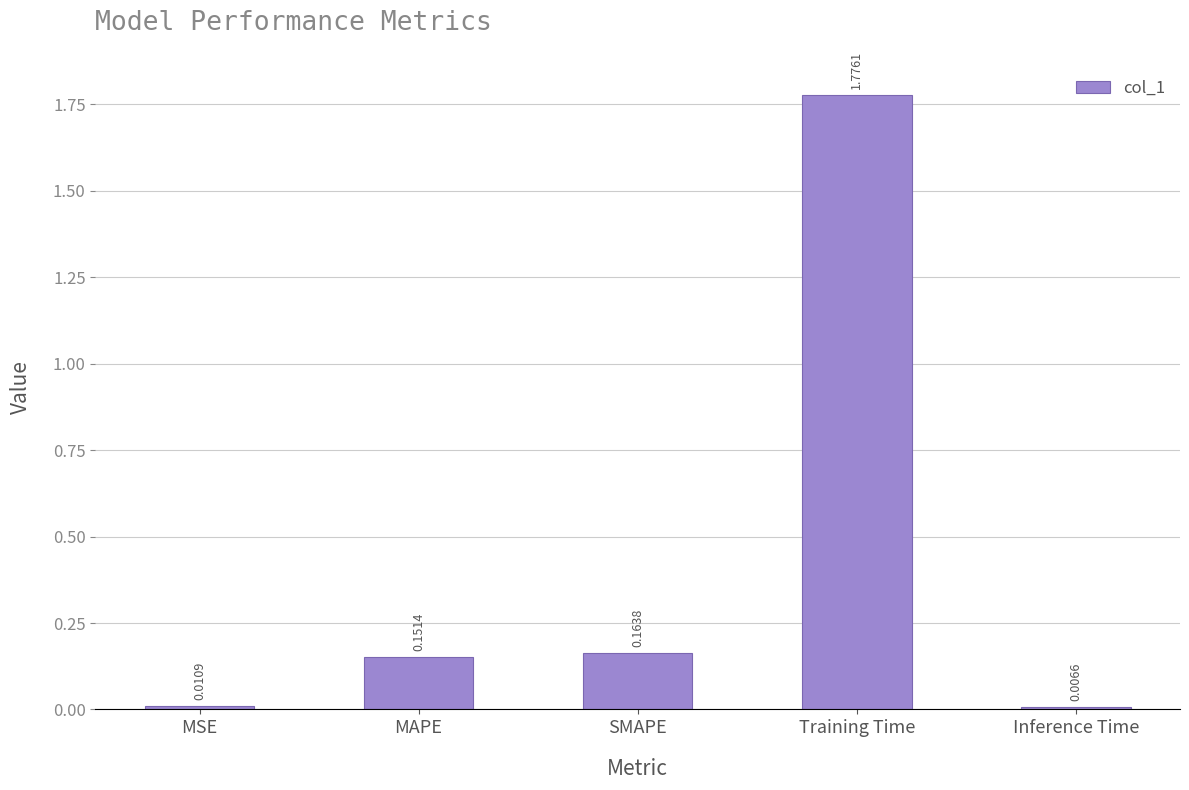

What position from the right is Training Time?

2